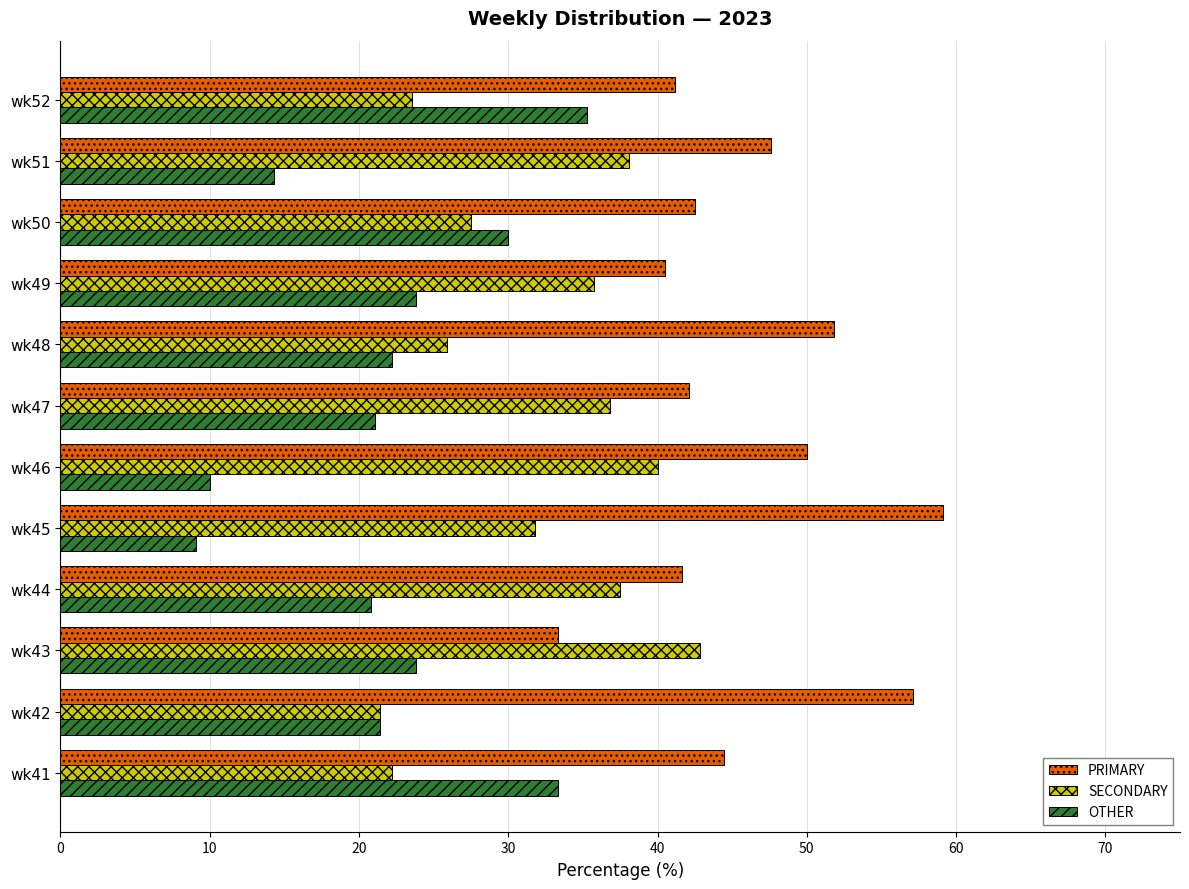

At which category does the chart reach its peak across all series?

wk45